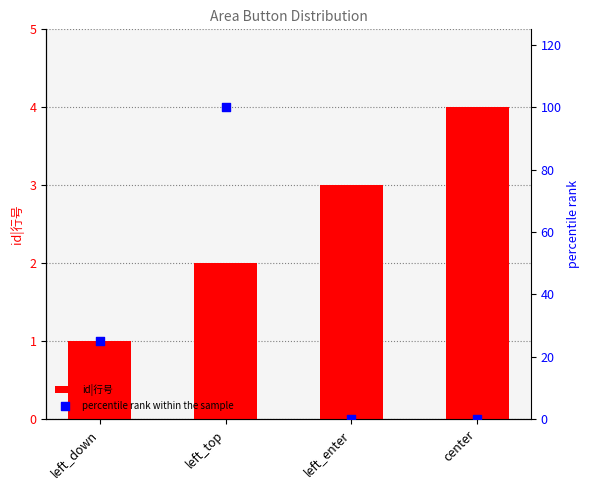

What is the total value across all series at center?

4